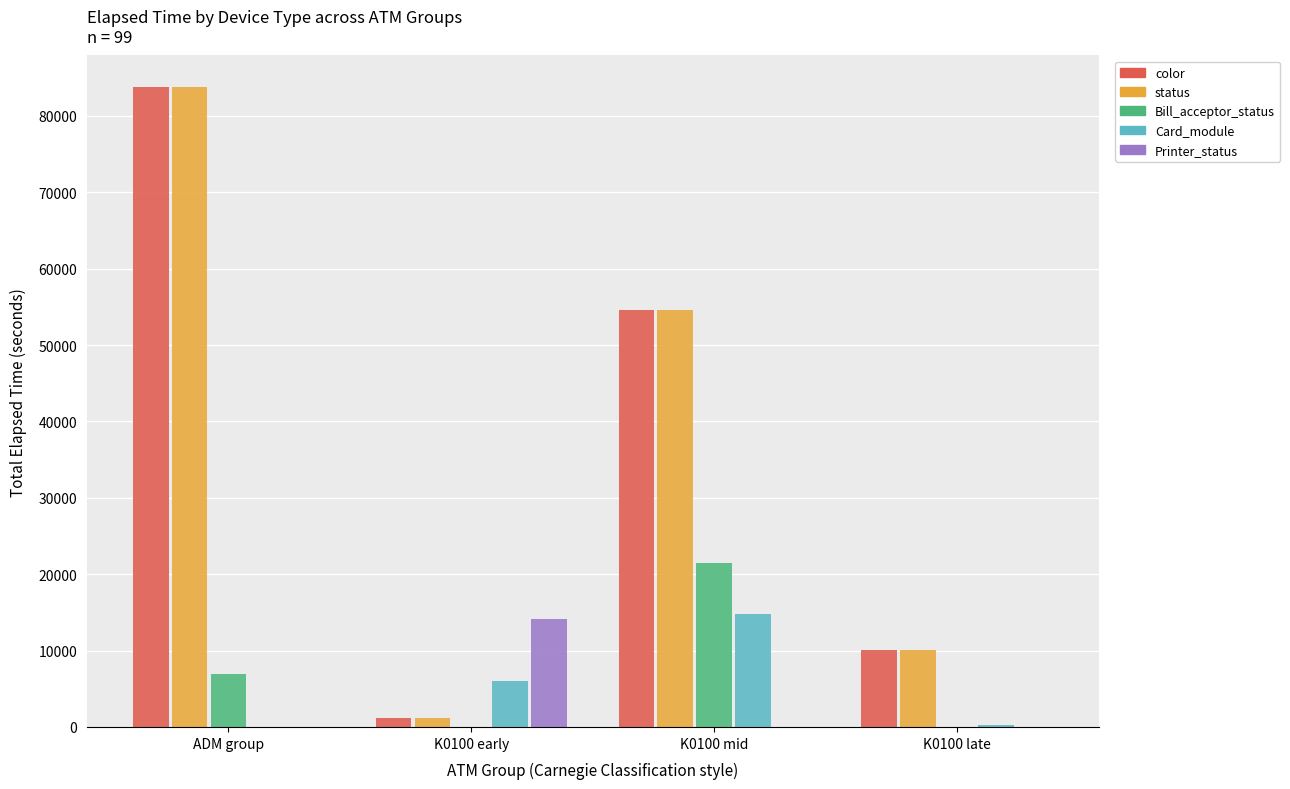

What is the total value across all series at ADM group?

174344